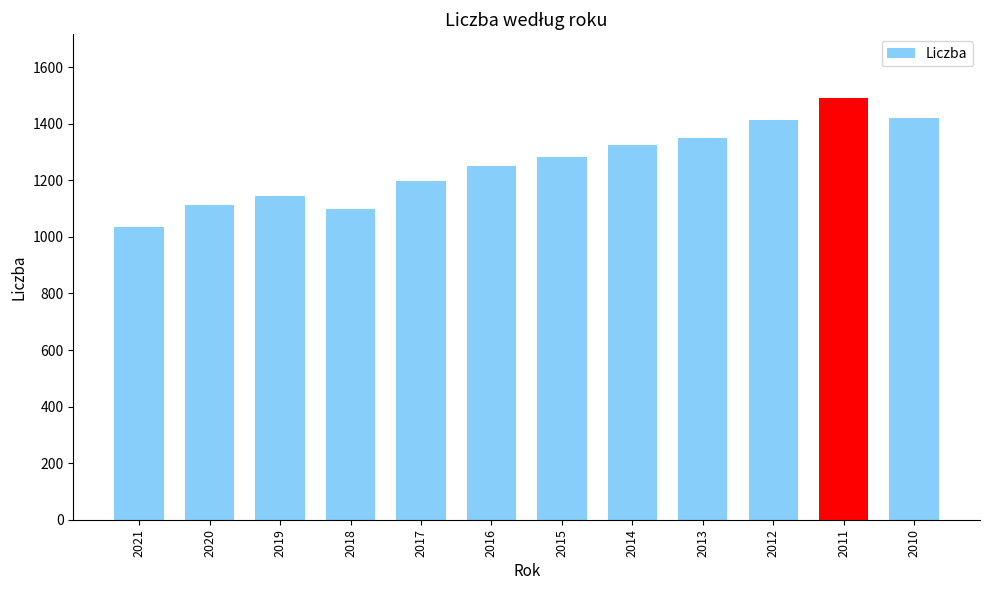

What is the change in value from 2019 to 2011?

+347.1